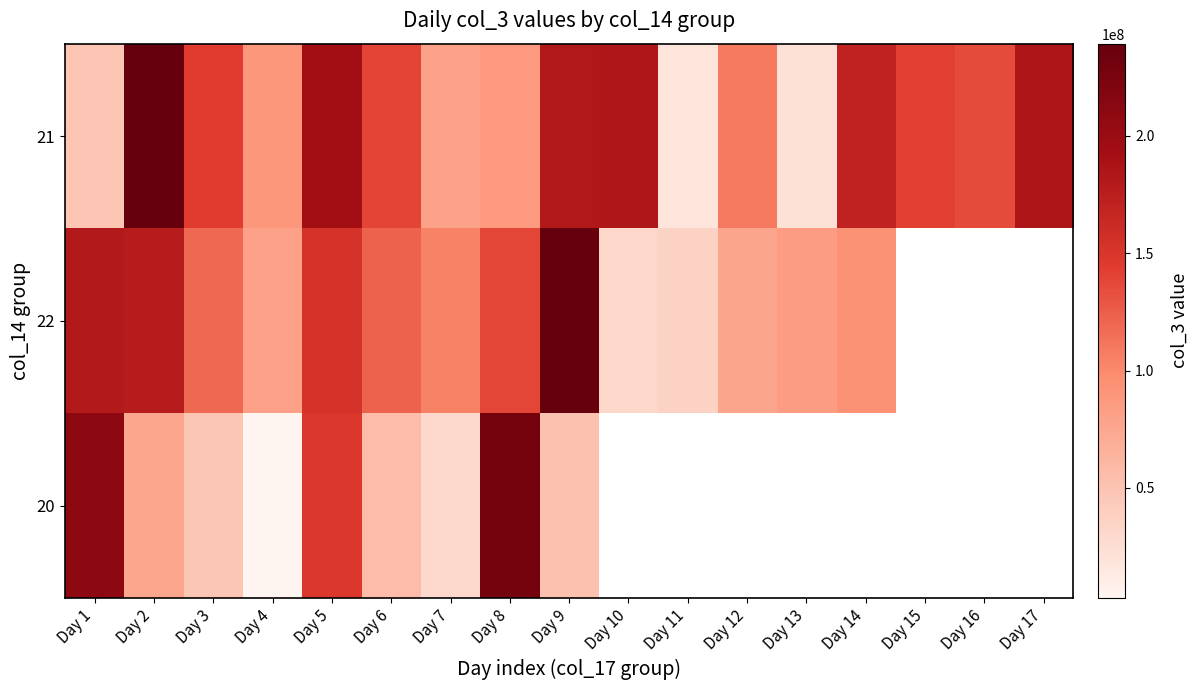

Which category has the highest value in the 20 series?

Day 8